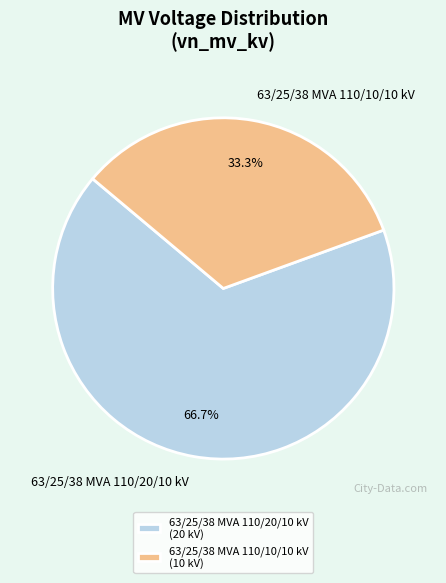

Does 63/25/38 MVA 110/20/10 kV represent more than half of the total?

Yes